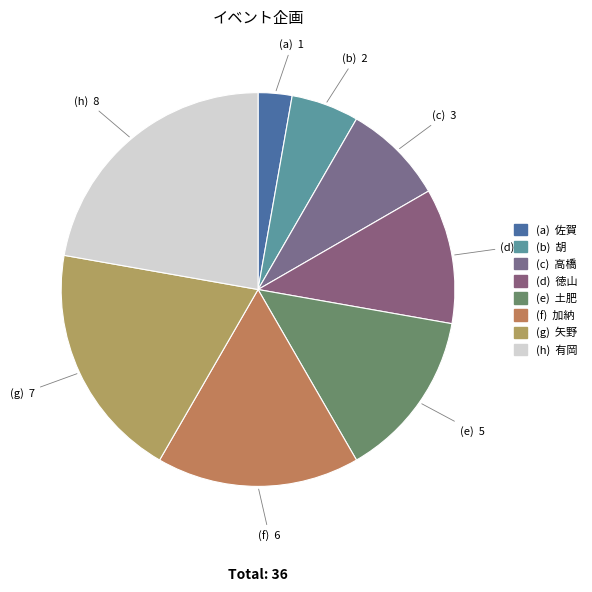

How many slices are in this pie chart?

8